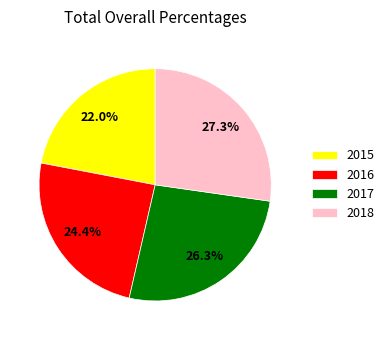

To the nearest percent, what is the combined percentage of 2015 and 2017?

48%